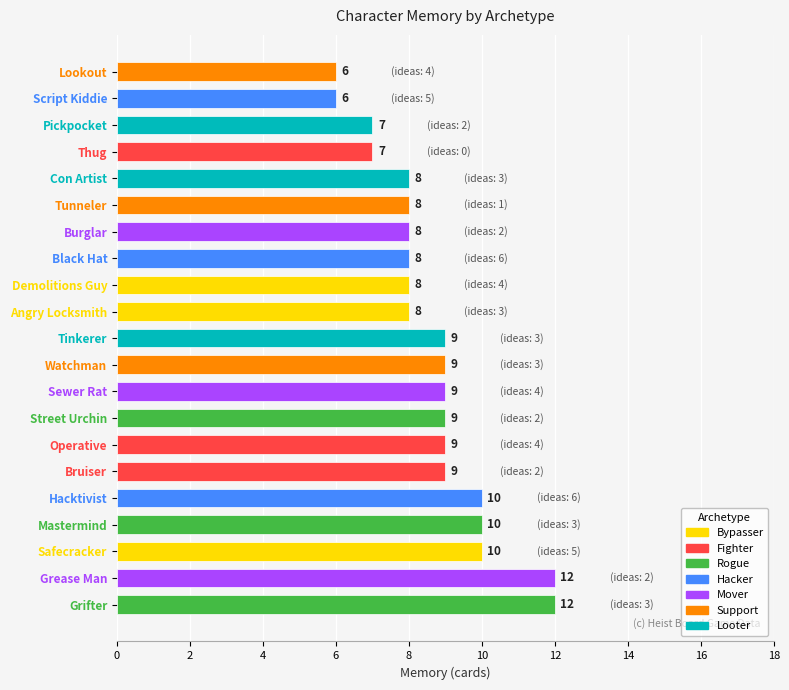

Reading bottom to top, transcribe all the data shown in this chart.

Grifter=12	Grease Man=12	Safecracker=10	Mastermind=10	Hacktivist=10	Bruiser=9	Operative=9	Street Urchin=9	Sewer Rat=9	Watchman=9	Tinkerer=9	Angry Locksmith=8	Demolitions Guy=8	Black Hat=8	Burglar=8	Tunneler=8	Con Artist=8	Thug=7	Pickpocket=7	Script Kiddie=6	Lookout=6